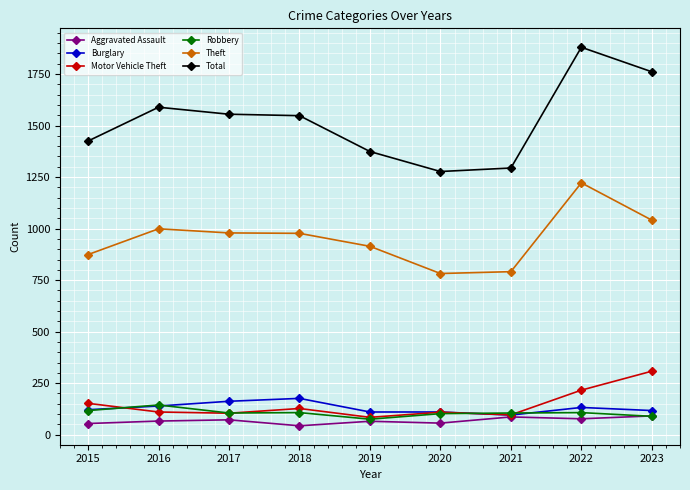

What is the value of the Burglary point at the 4th from the left?

176